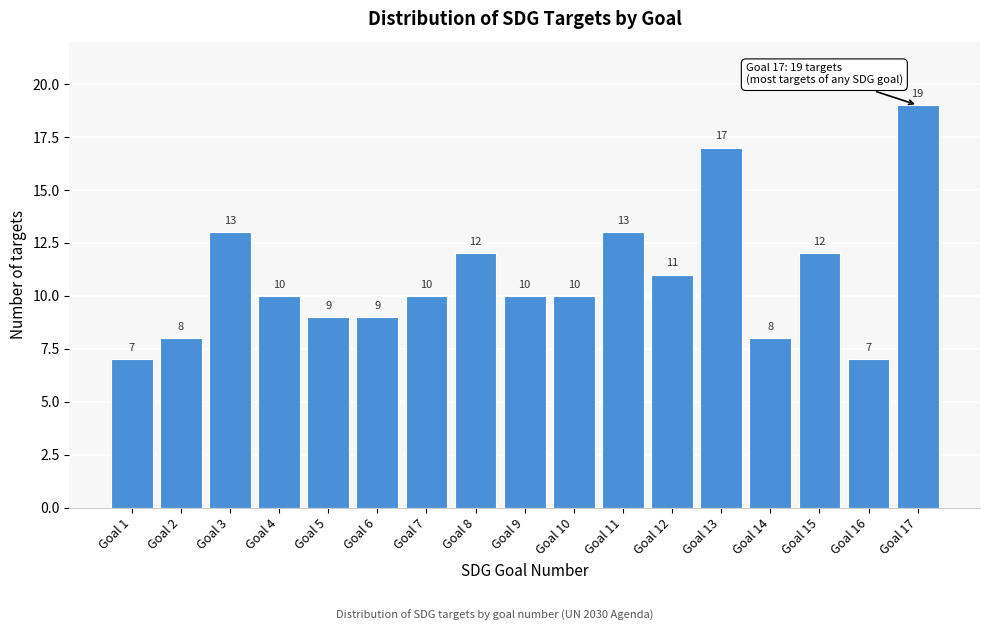

Reading right to left, extract all data points from this chart.

Goal 17=19	Goal 16=7	Goal 15=12	Goal 14=8	Goal 13=17	Goal 12=11	Goal 11=13	Goal 10=10	Goal 9=10	Goal 8=12	Goal 7=10	Goal 6=9	Goal 5=9	Goal 4=10	Goal 3=13	Goal 2=8	Goal 1=7